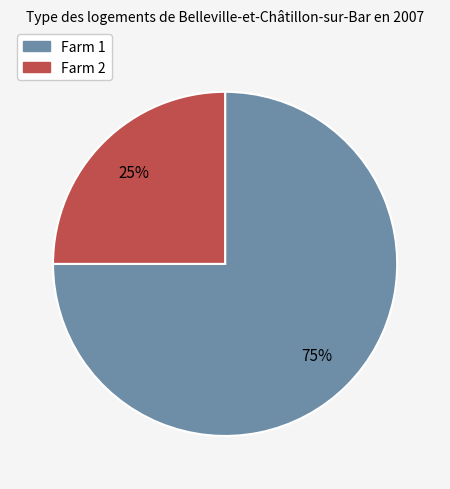

To the nearest percent, what is the average slice percentage?

50%